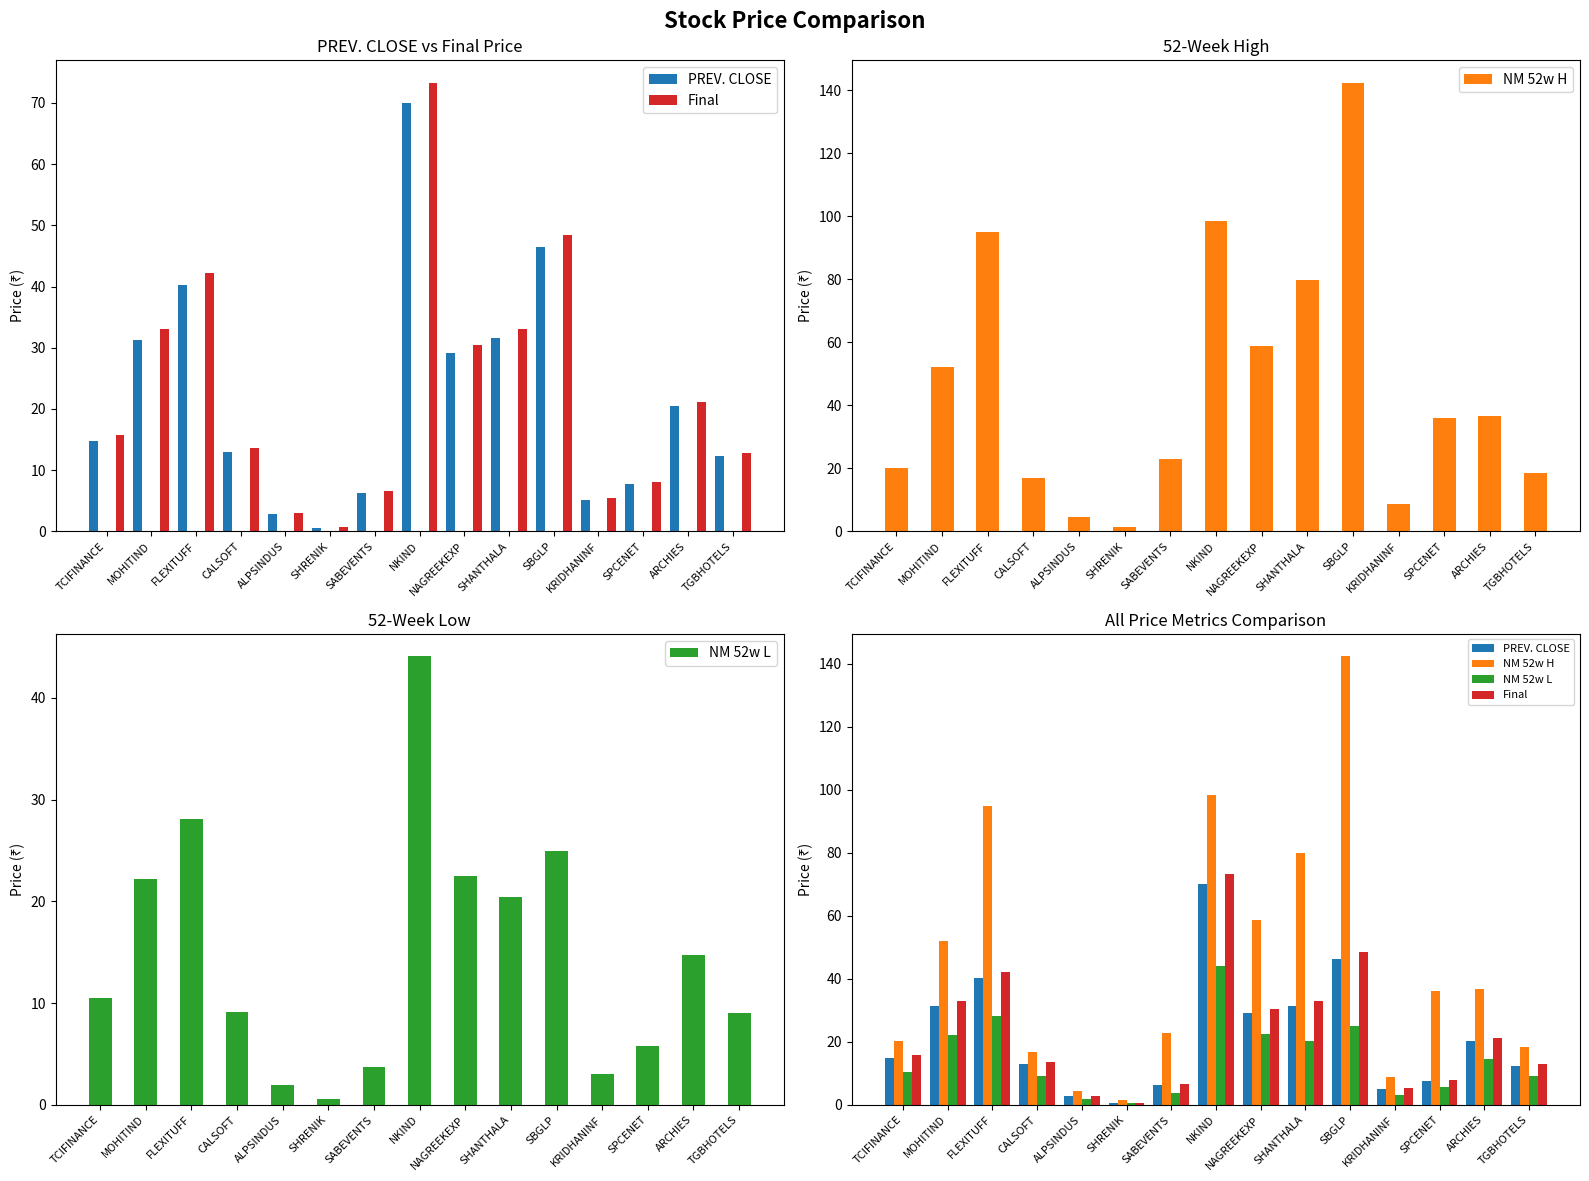

The Final series shows 21.2 at ARCHIES. True or false?

True